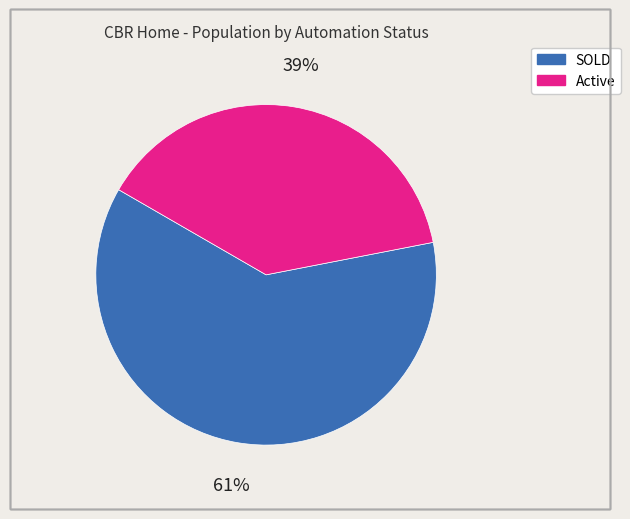

Combined, do SOLD and Active account for over 50%?

Yes